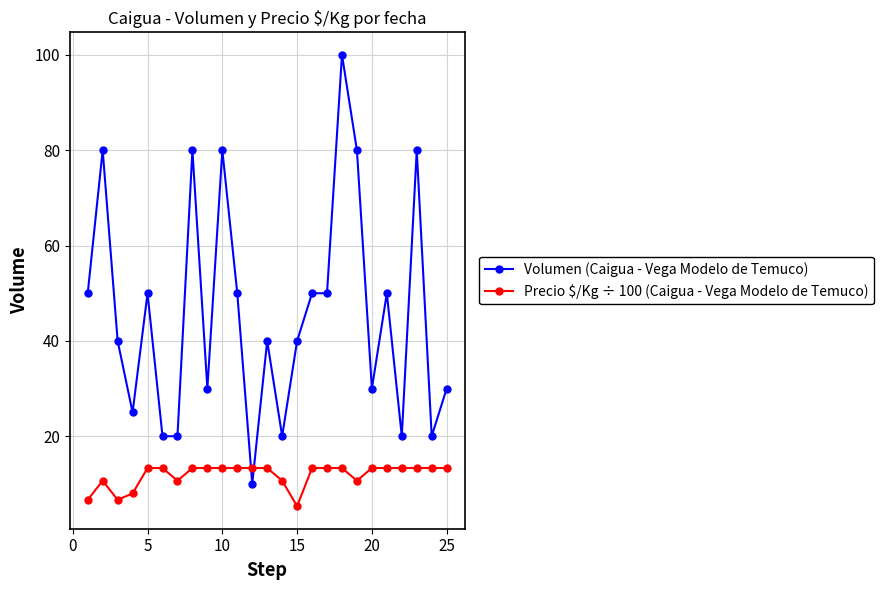

What is the average value of the Precio $/Kg ÷ 100 (Caigua - Vega Modelo de Temuco) series?

11.8